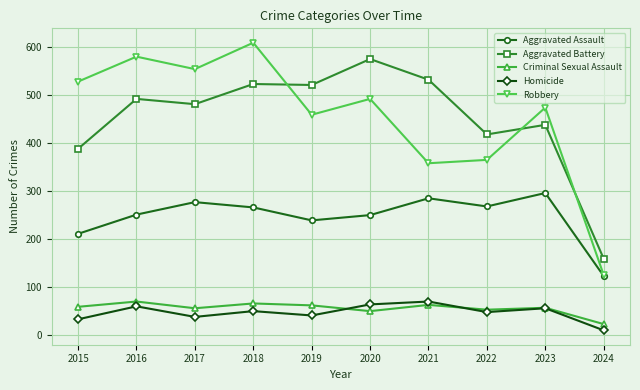

What value does the Criminal Sexual Assault series have at 2023, to the nearest 5?

55